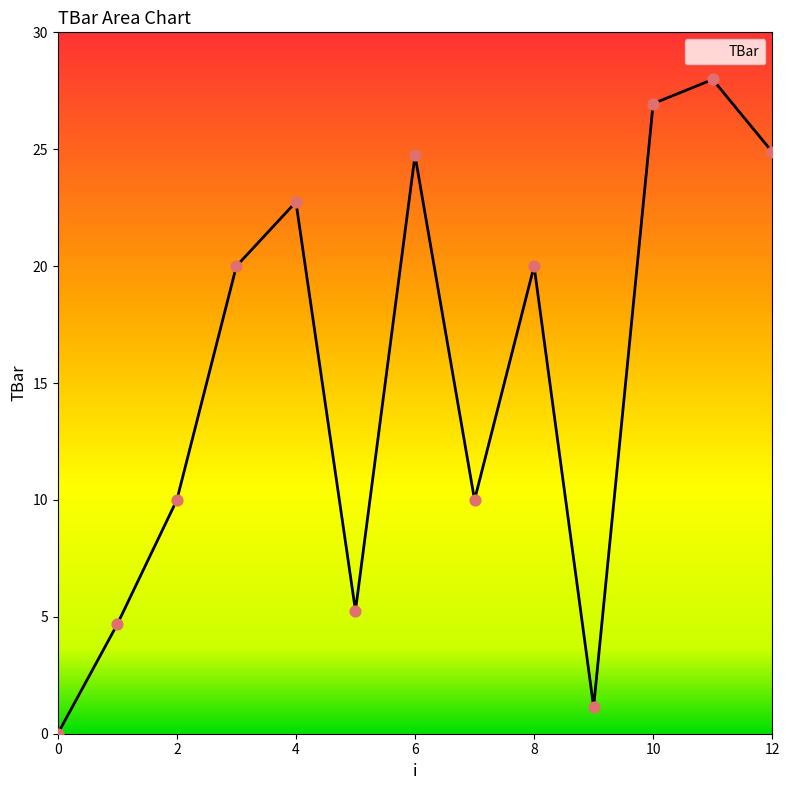

What is the maximum value shown in the chart?

28.0